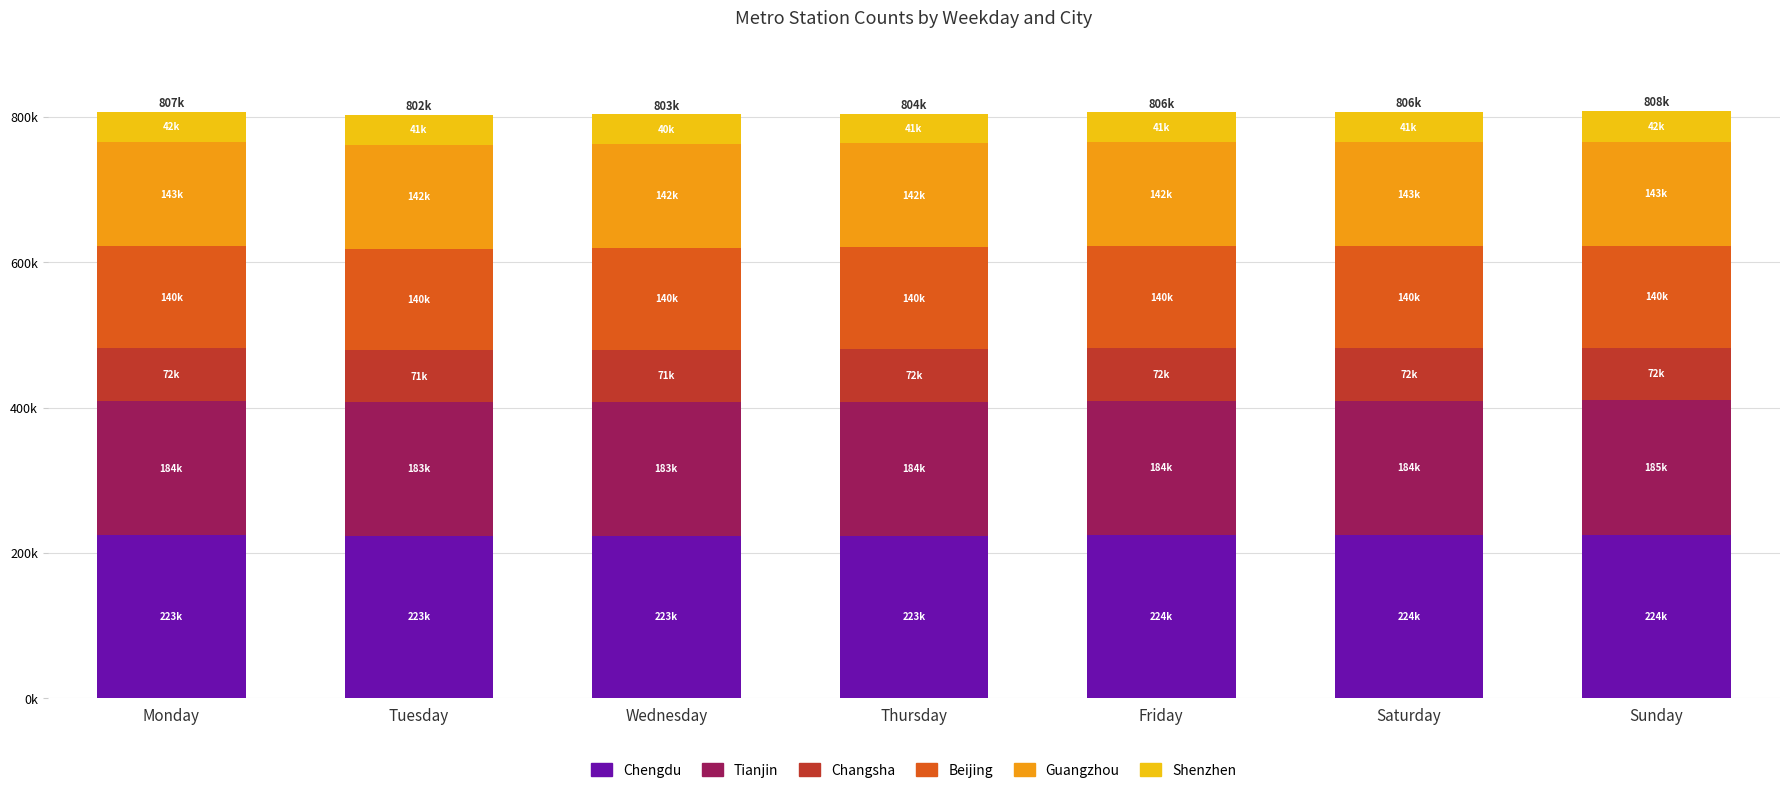

At which label does Guangzhou first exceed 142947?

Monday